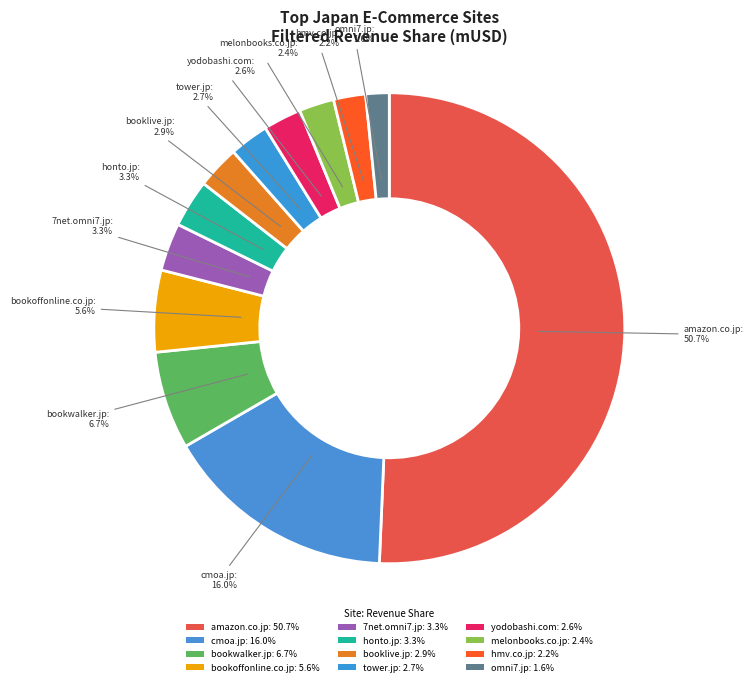

To the nearest percent, what is the difference between the largest and smallest slice percentages?

49%